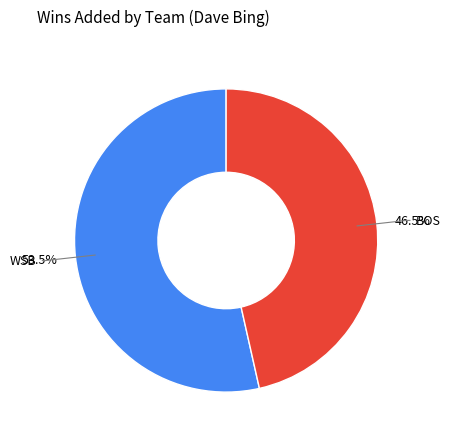

Is there any slice that represents more than half of the pie?

Yes